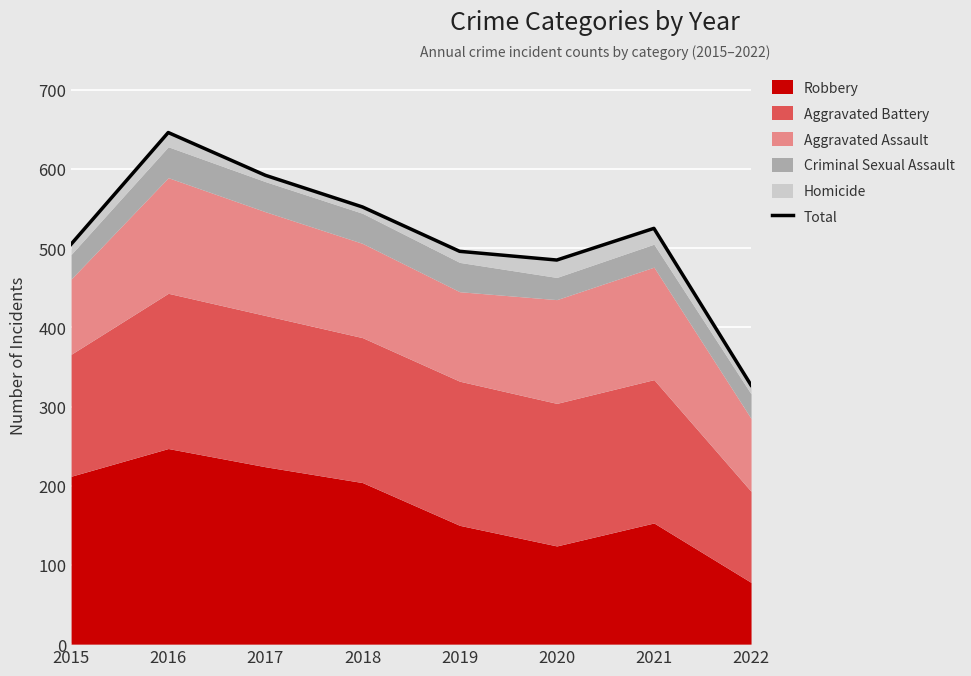

Where does the data first go above 525?

2016